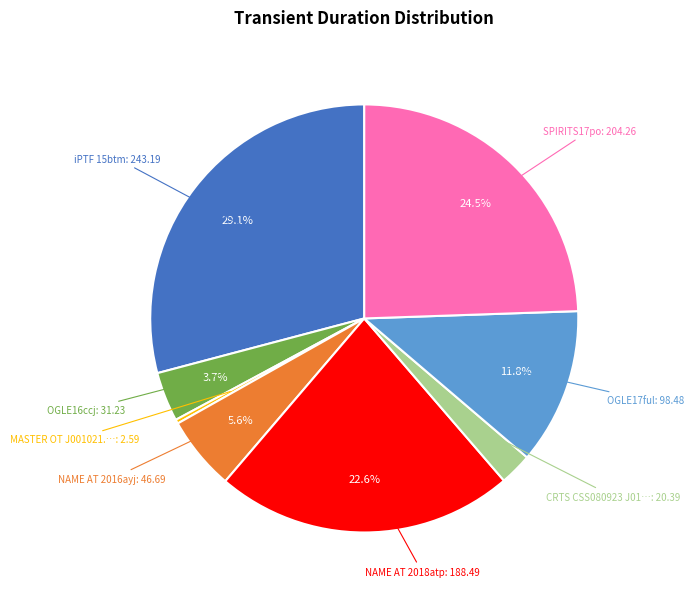

Does any single category account for the majority?

No